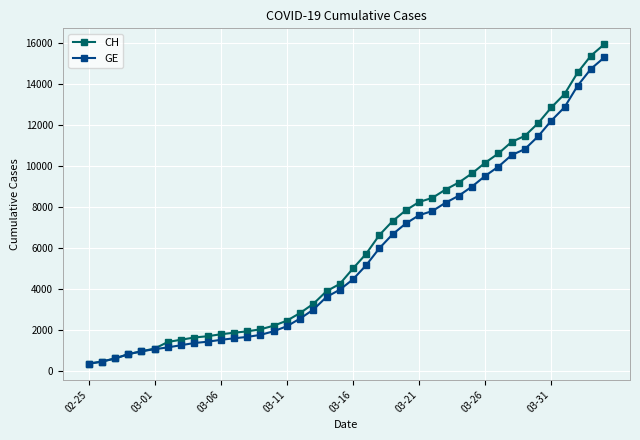

Which series has the largest total across all categories?

CH